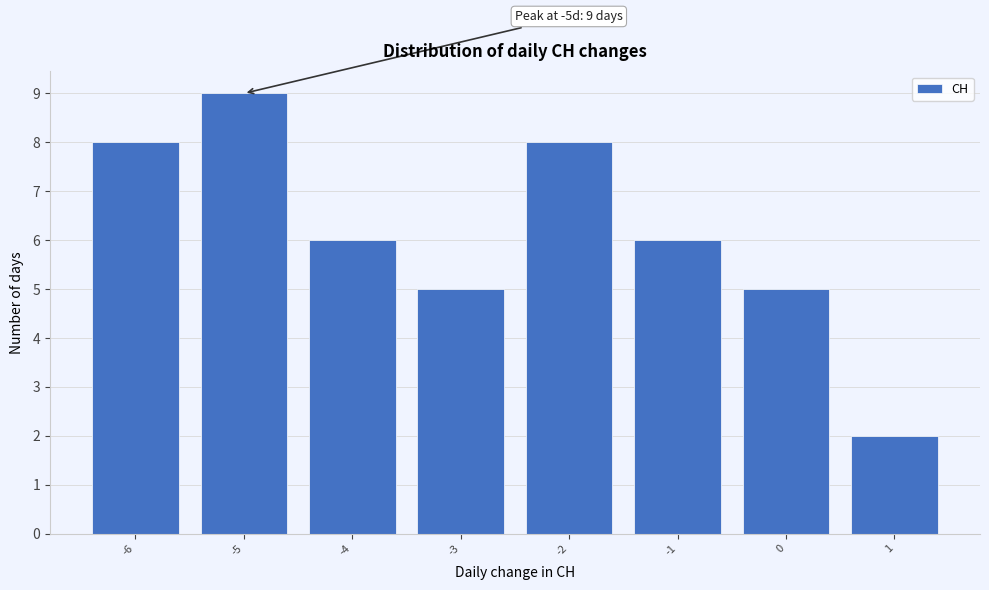

Which range on the x-axis has the tallest bar?

-5.5 to -4.5